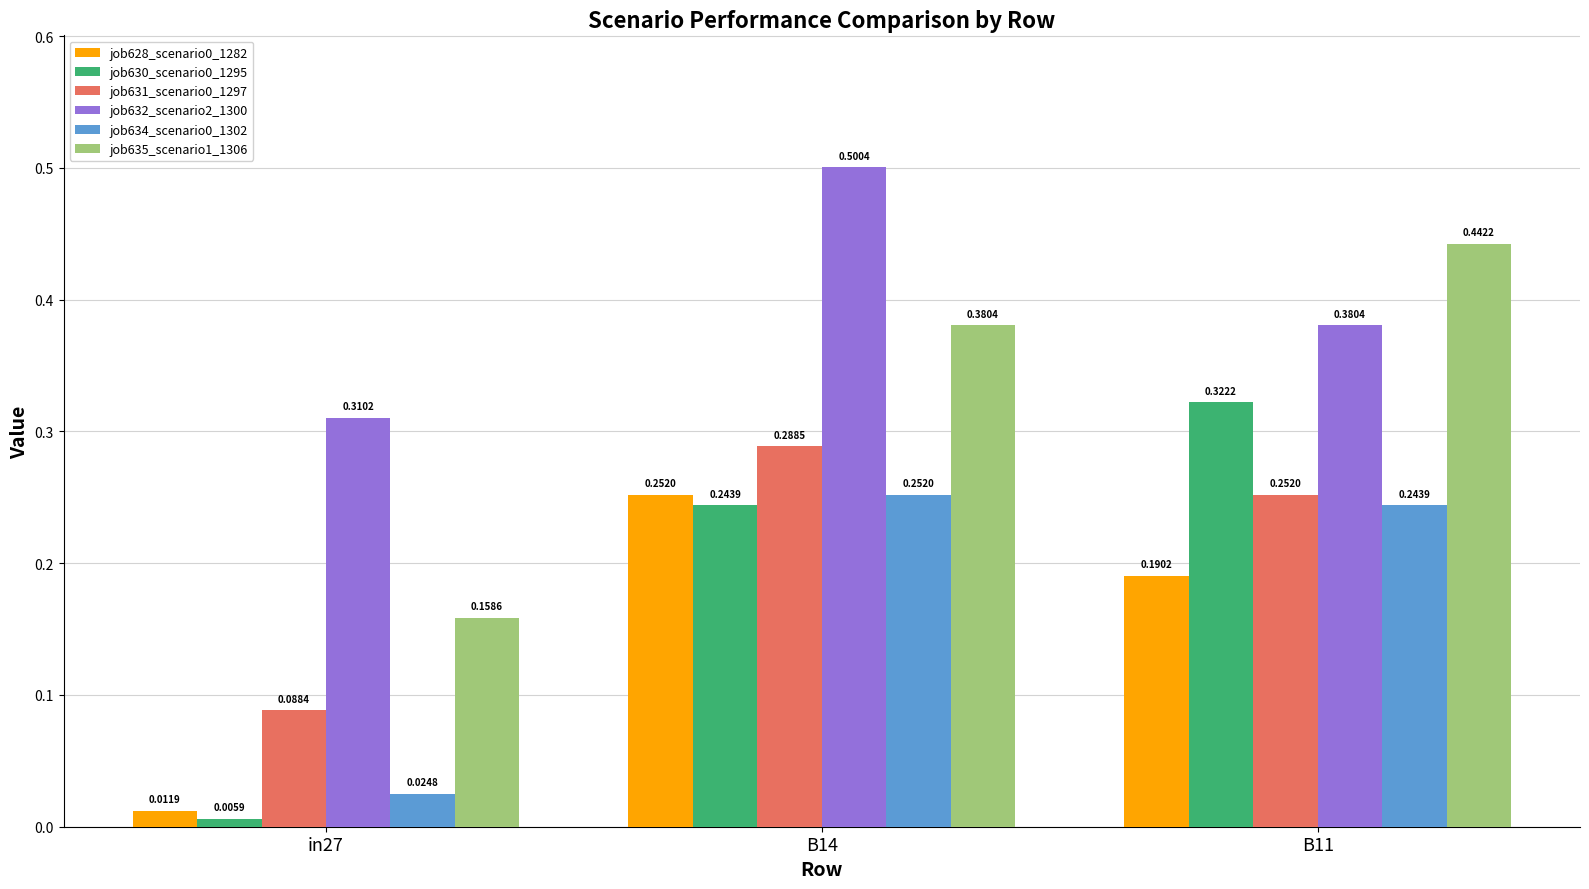

Is it true that job632_scenario2_1300 equals 0.5 at B14?

True